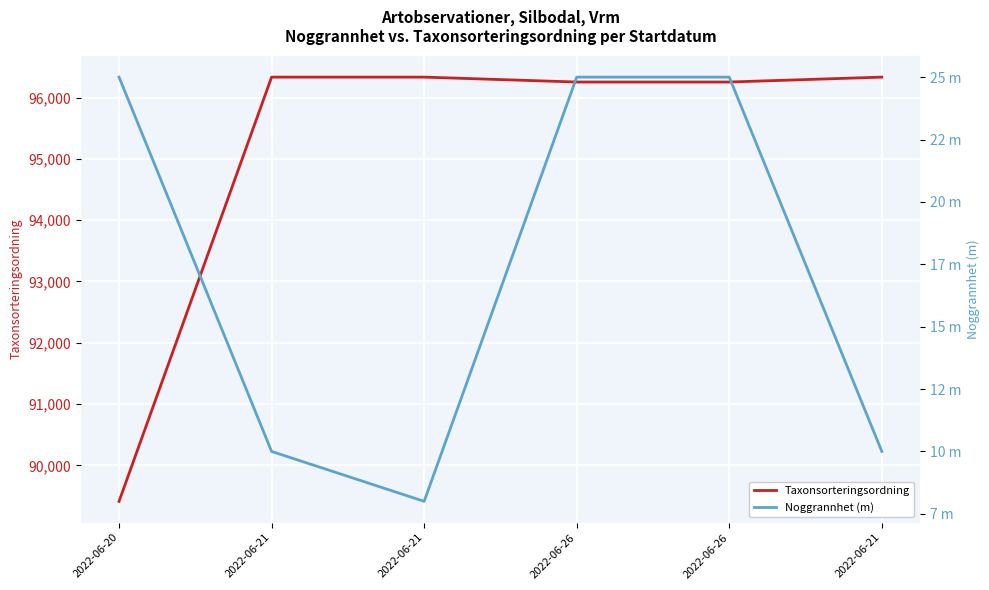

What is the sum of all Noggrannhet (m) values?

103